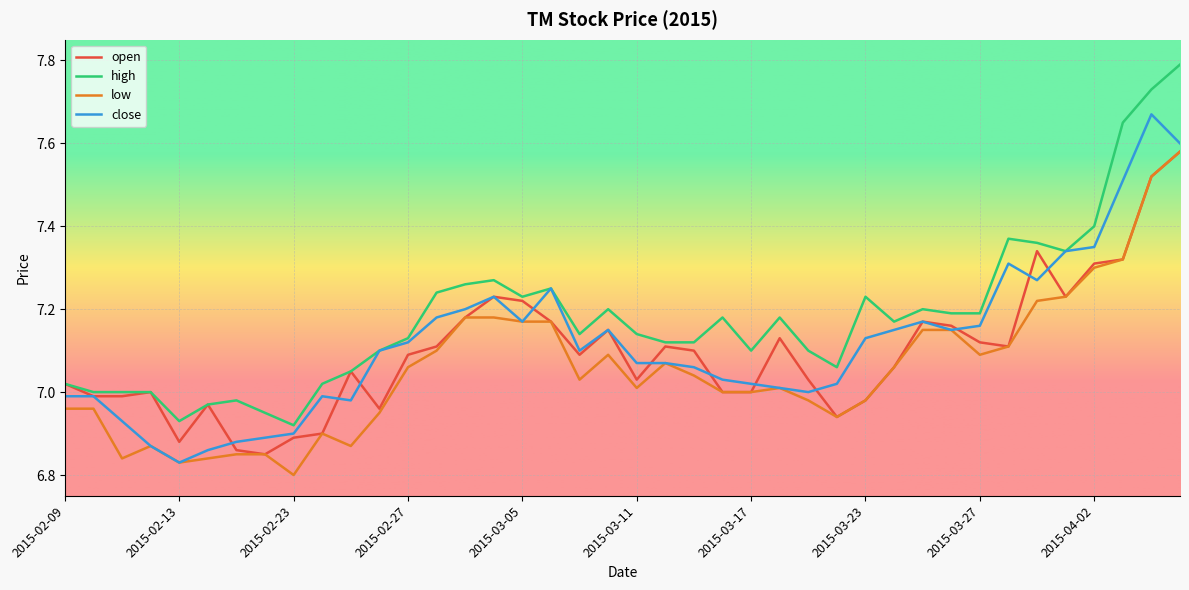

Which series has the largest total across all categories?

high